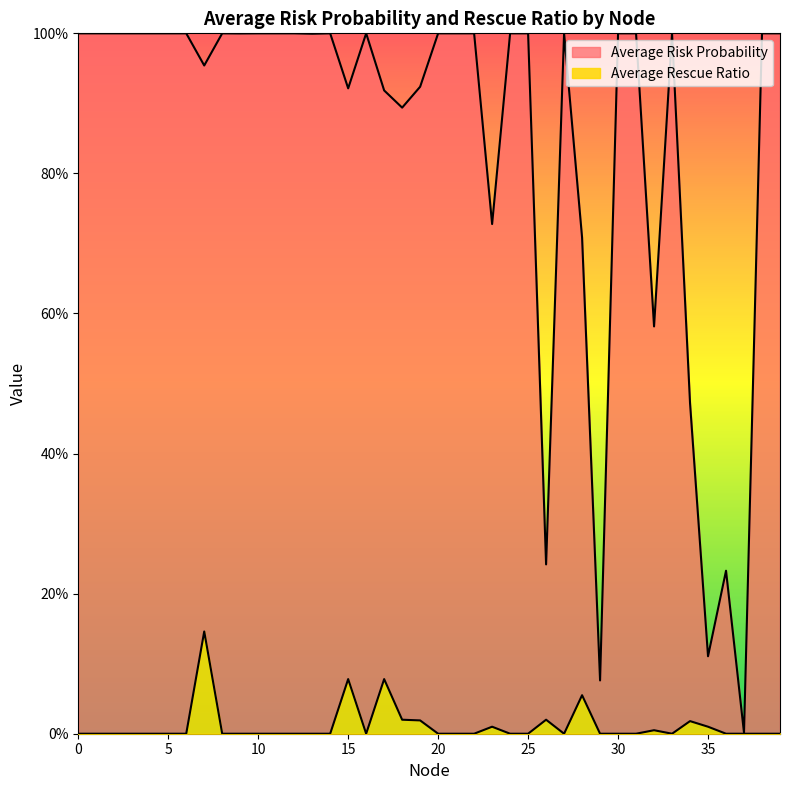

True or false: Average Rescue Ratio and Average Risk Probability intersect in this chart.

False